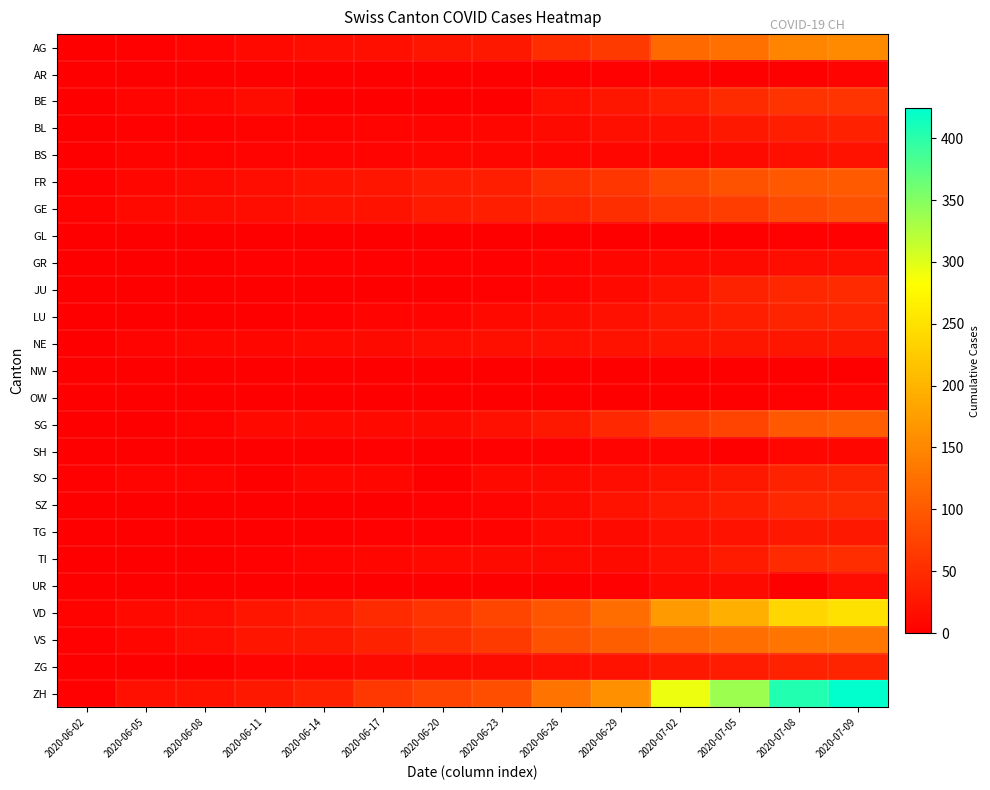

At 2020-07-09, list the series in order from largest to smallest.

ZH, VD, AG, VS, SG, FR, GE, BE, TI, SZ, JU, LU, SO, ZG, BL, NE, TG, BS, GR, UR, SH, AR, OW, GL, NW